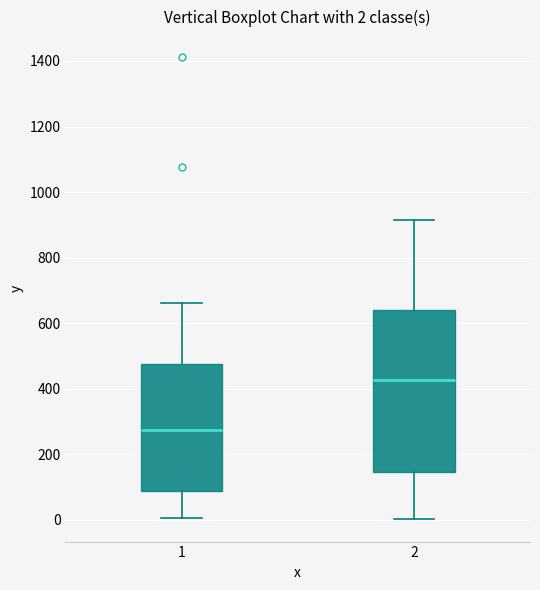

Which box's median line is the highest?

2